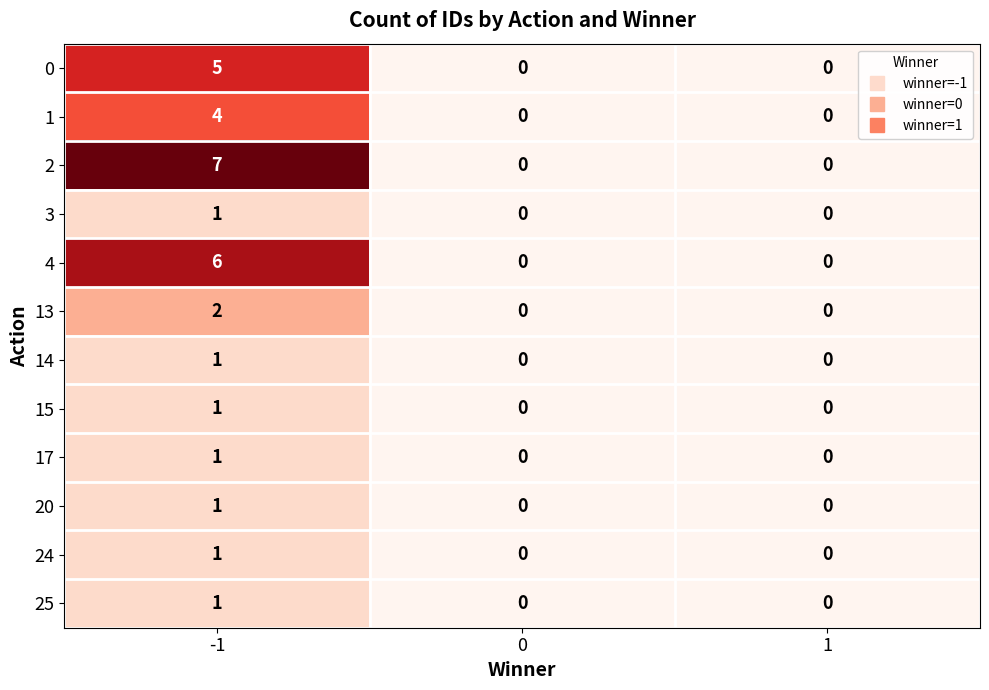

What is the maximum value shown in the chart?

7